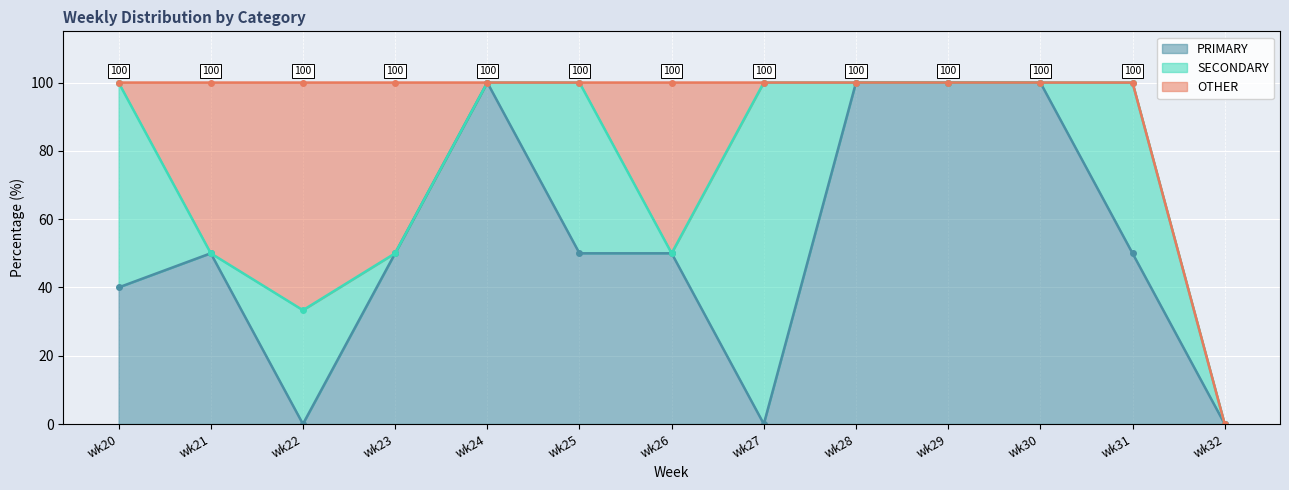

Reading right to left, what are all the values shown in this chart?

PRIMARY: wk32=0.0	wk31=50.0	wk30=100.0	wk29=100.0	wk28=100.0	wk27=0.0	wk26=50.0	wk25=50.0	wk24=100.0	wk23=50.0	wk22=0.0	wk21=50.0	wk20=40.0
SECONDARY: wk32=0.0	wk31=50.0	wk30=0.0	wk29=0.0	wk28=0.0	wk27=100.0	wk26=0.0	wk25=50.0	wk24=0.0	wk23=0.0	wk22=33.3	wk21=0.0	wk20=60.0
OTHER: wk32=0.0	wk31=0.0	wk30=0.0	wk29=0.0	wk28=0.0	wk27=0.0	wk26=50.0	wk25=0.0	wk24=0.0	wk23=50.0	wk22=66.7	wk21=50.0	wk20=0.0